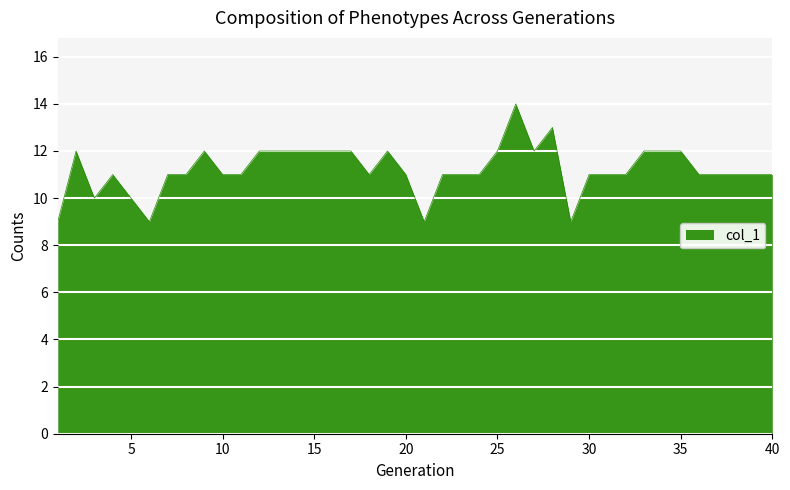

What is the maximum value shown in the chart?

14